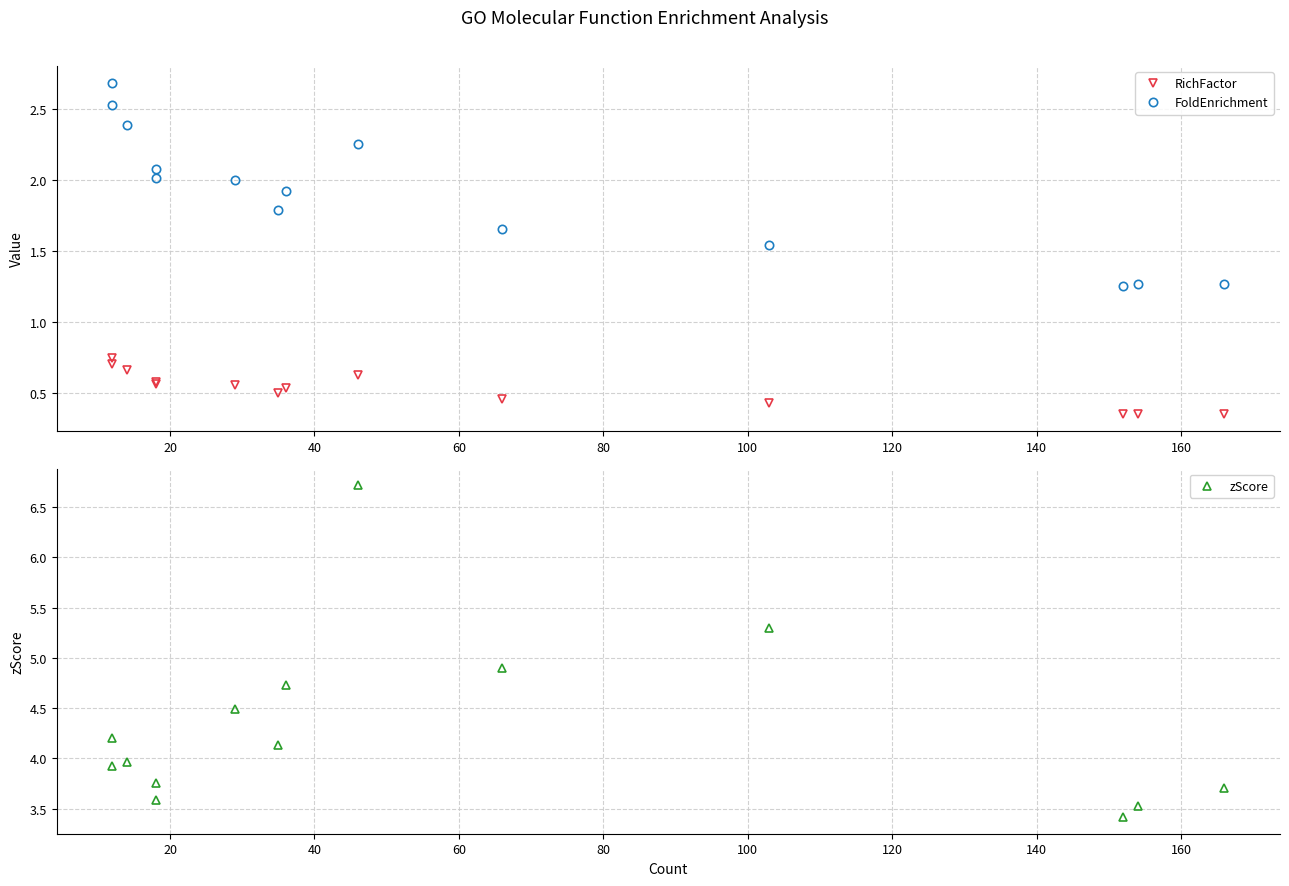

Does the chart display data point markers on the line(s)?

Yes